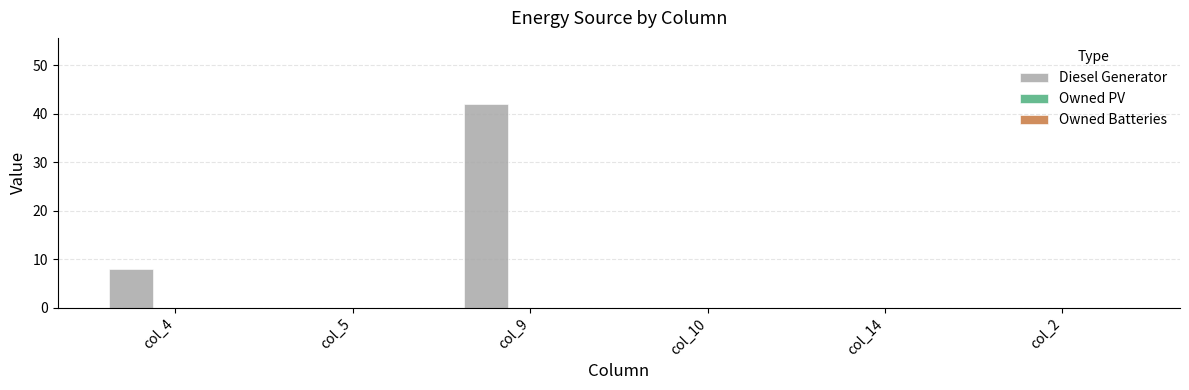

What is the maximum value shown in the chart?

42